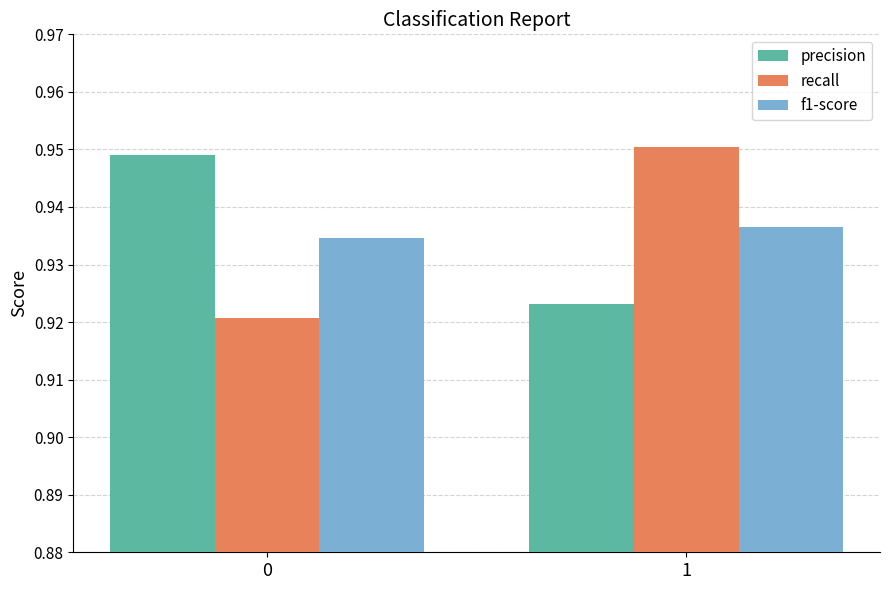

How many bars are there in each group?

3